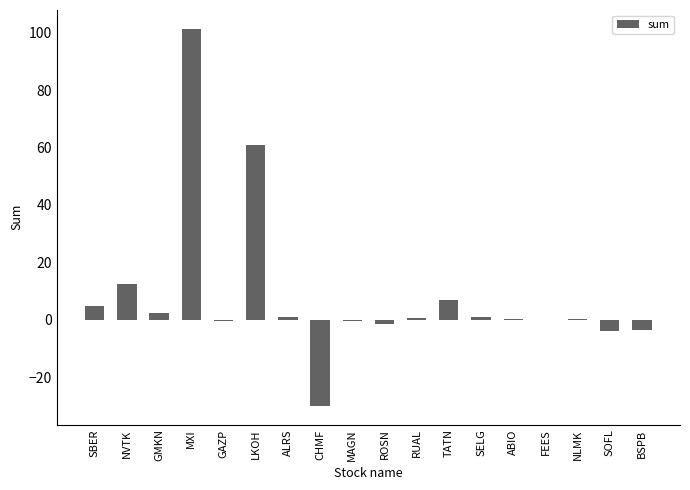

Does the chart contain stacked bars?

No